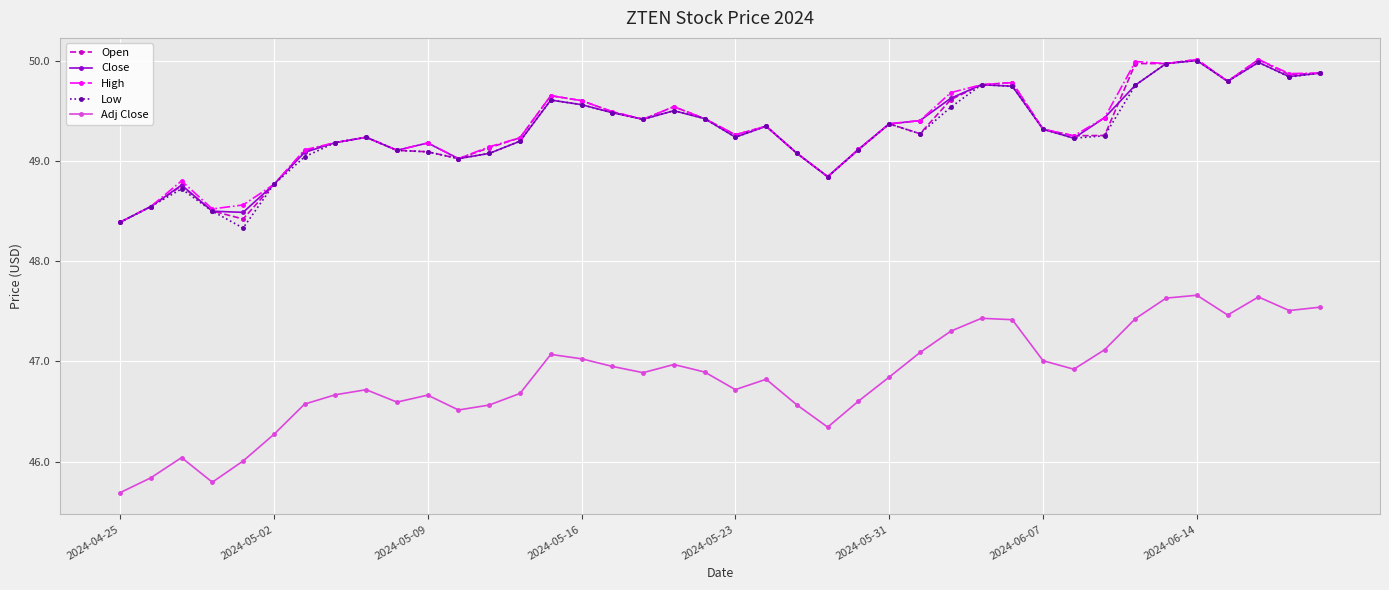

What is the maximum value shown in the chart?

50.0